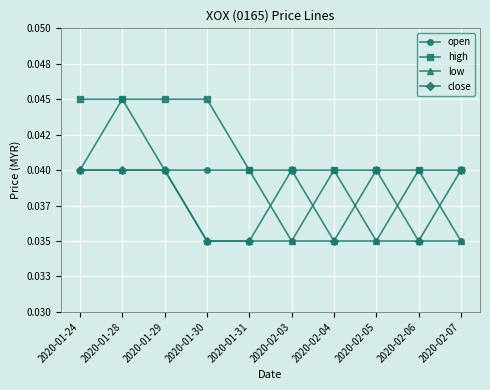

True or false: low and open cross at least once.

False